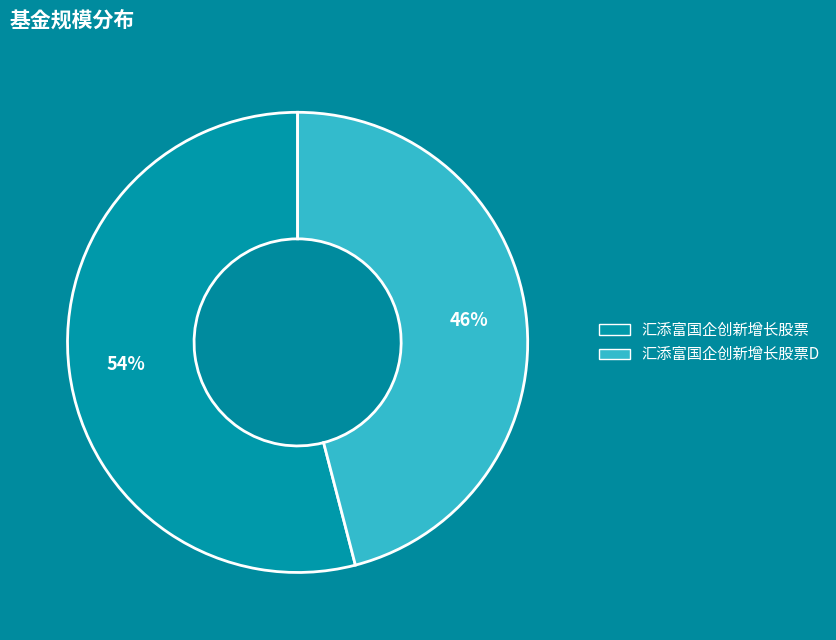

To the nearest percent, what is the difference between the largest and smallest slice percentages?

8%